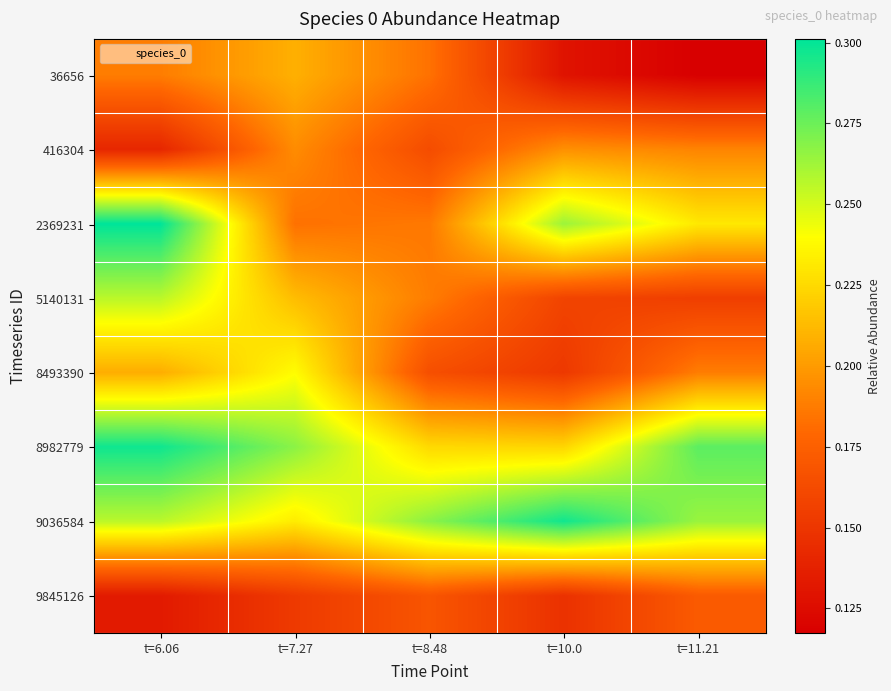

What is the spread (max minus min) of values at t=6.06?

0.2